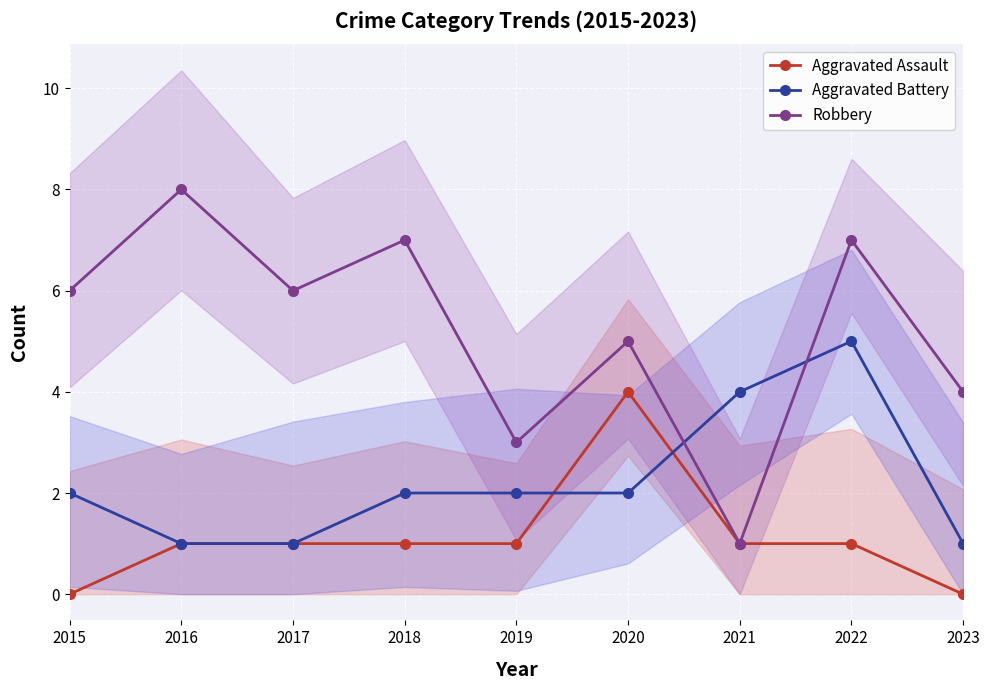

Where does the Robbery series first go above 6?

2016